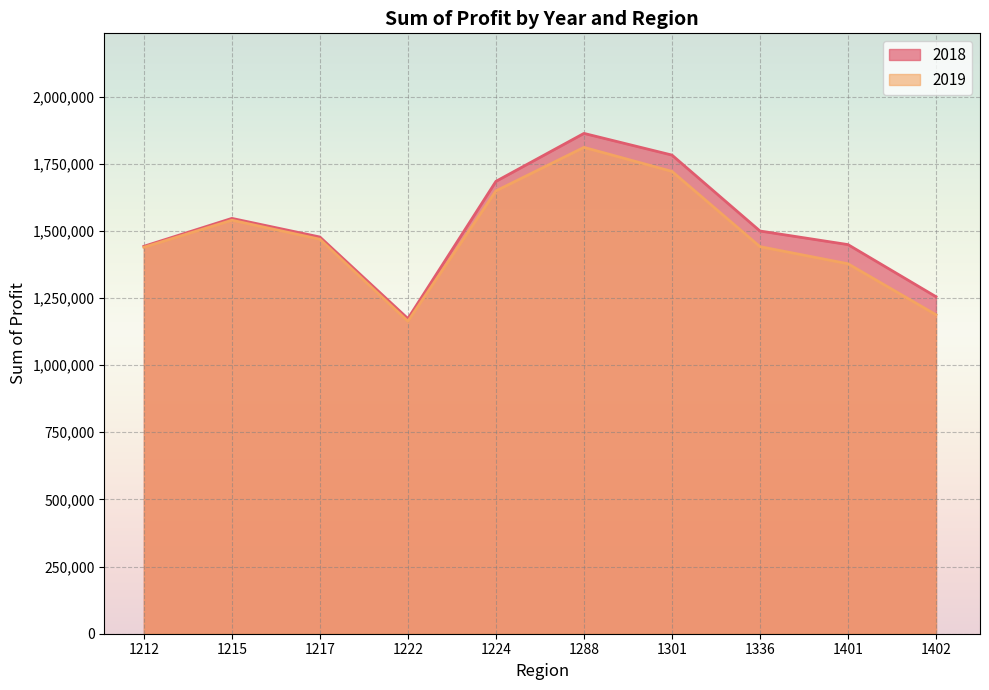

Which series changed the most between 1224 and 1402?

2019